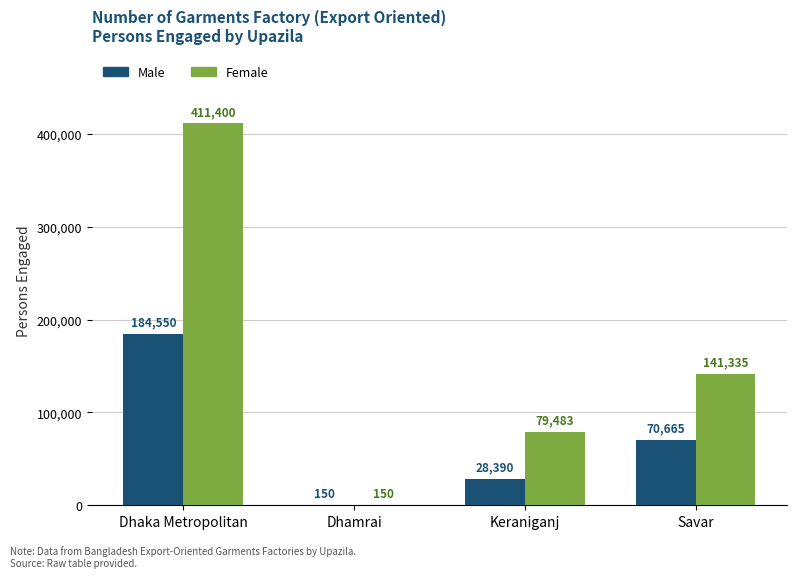

Reading left to right, list all the values displayed in this chart.

Male: Dhaka Metropolitan=184550	Dhamrai=150	Keraniganj=28390	Savar=70665
Female: Dhaka Metropolitan=411400	Dhamrai=150	Keraniganj=79483	Savar=141335